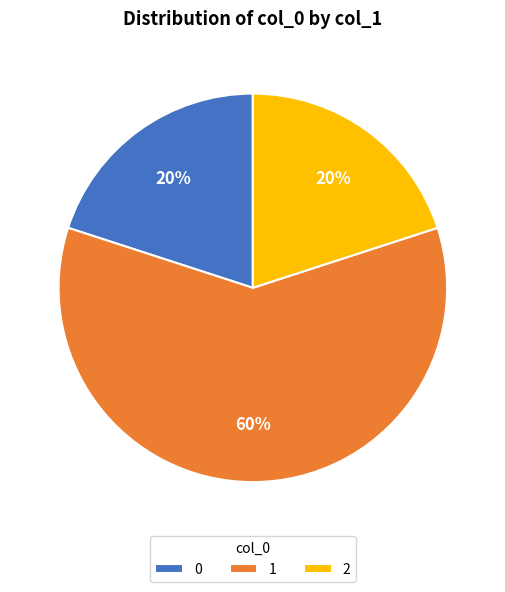

What is the largest slice in the pie chart?

1